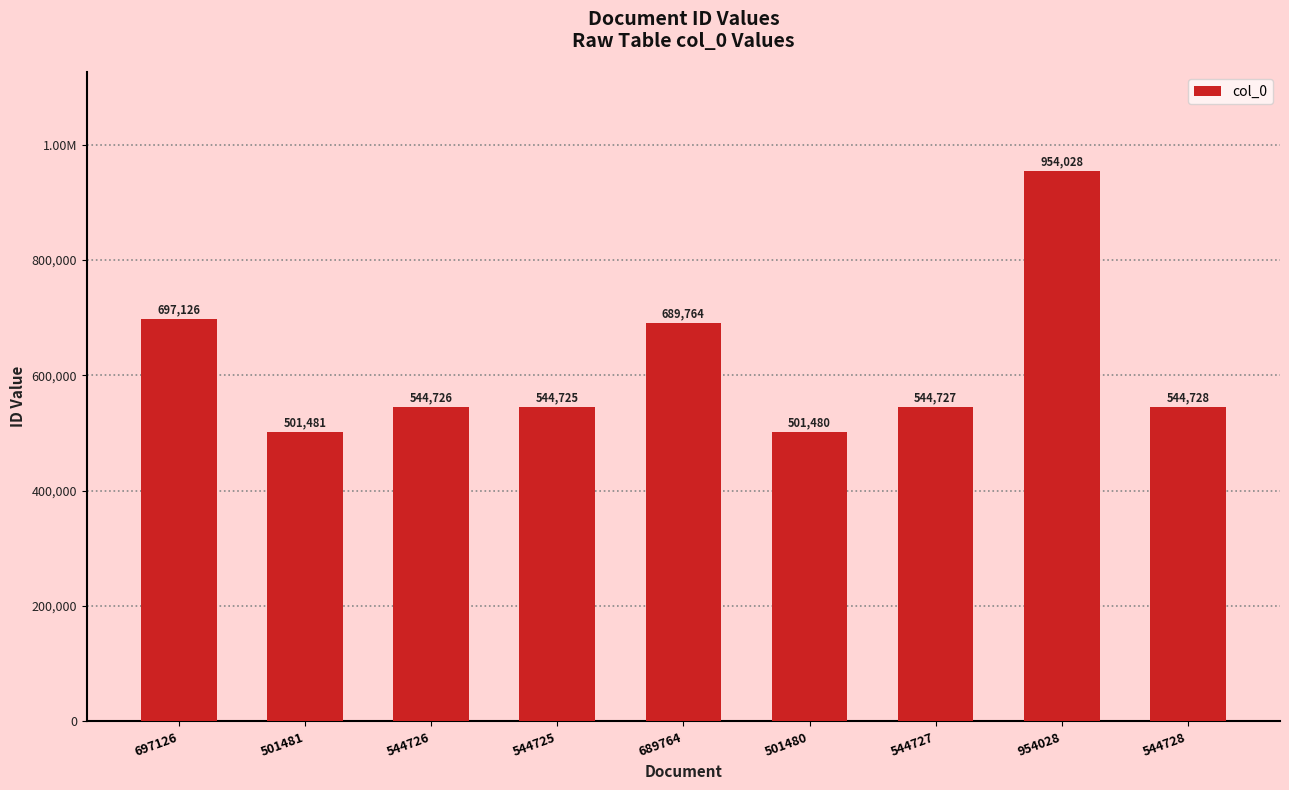

How many distinct data groups are displayed?

1